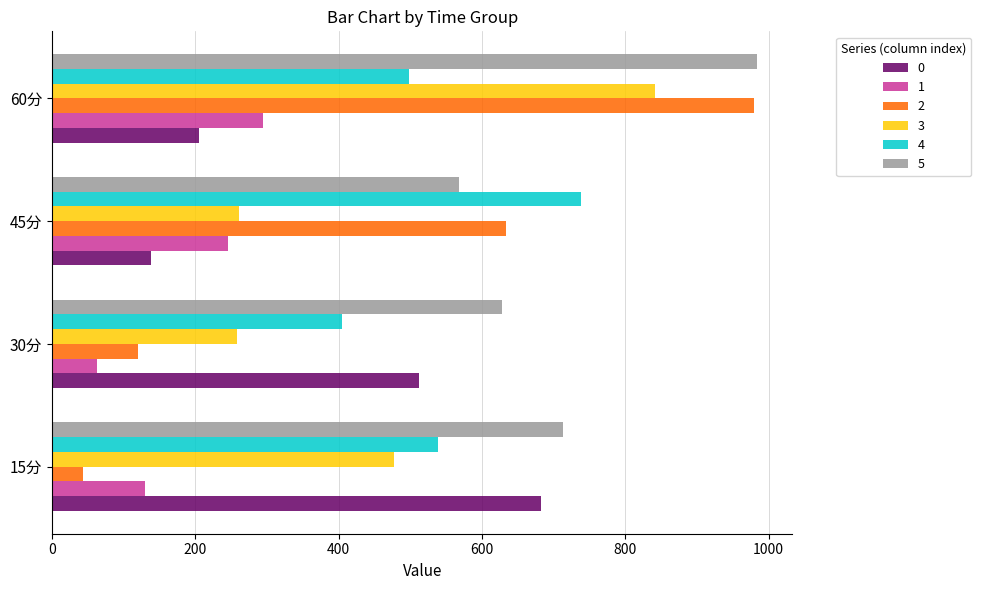

What is the average value of the 0 series?

384.8